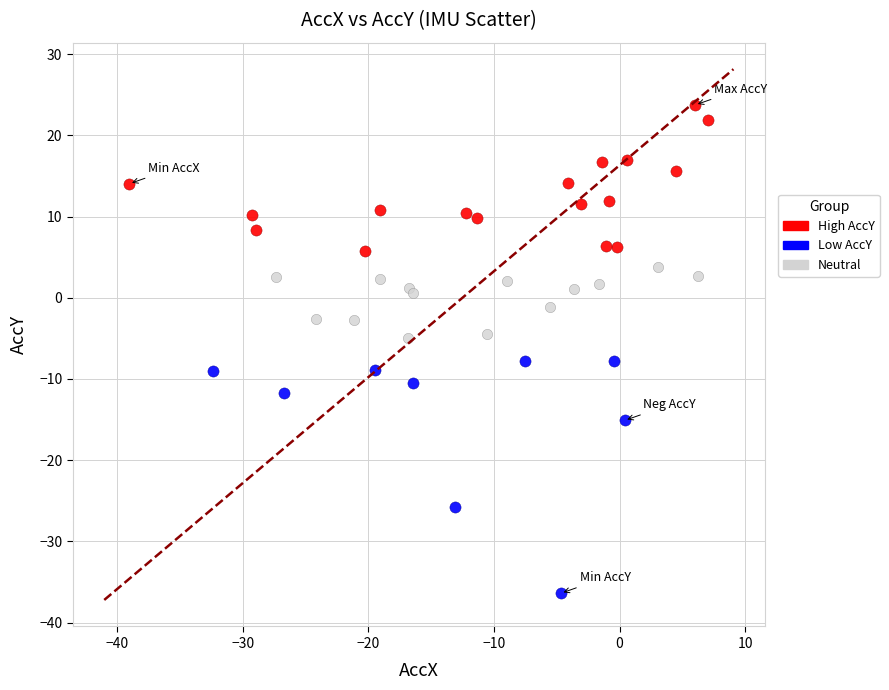

Which series reaches the maximum Y coordinate?

High AccY